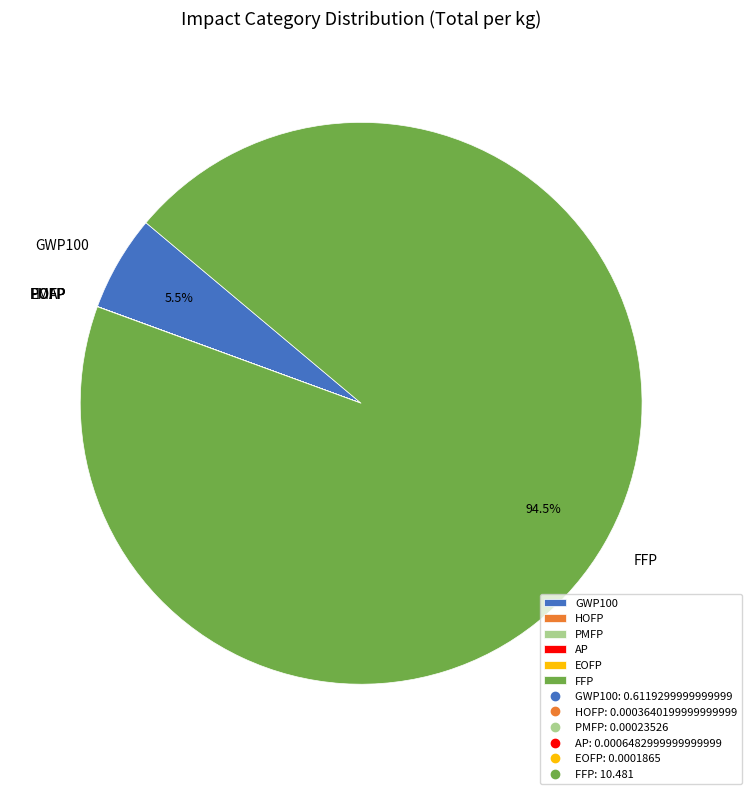

Which slice represents more than half of the pie?

FFP